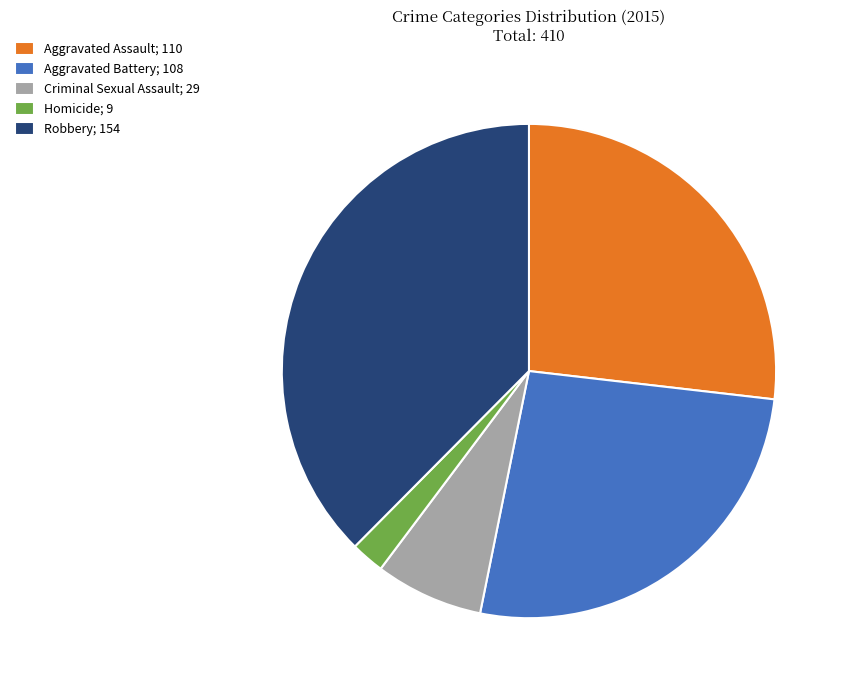

Count the number of slices in the pie.

5